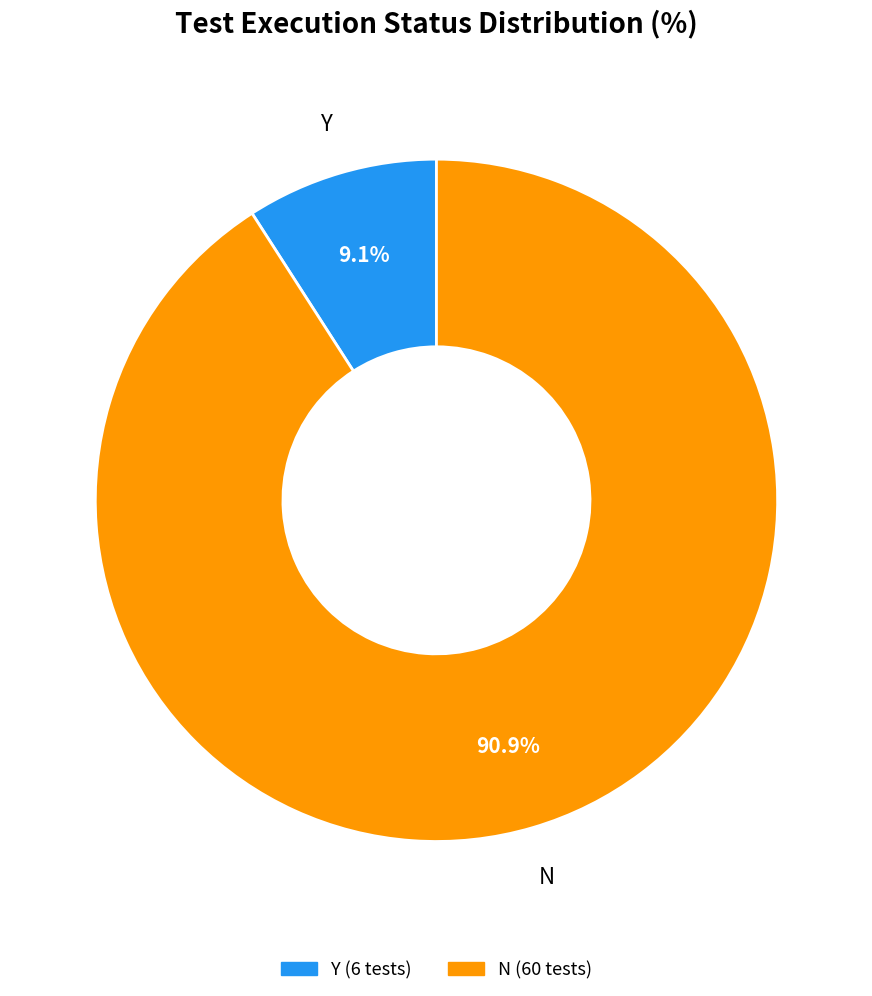

Approximately how many times larger is the value at N compared to Y?

10.0